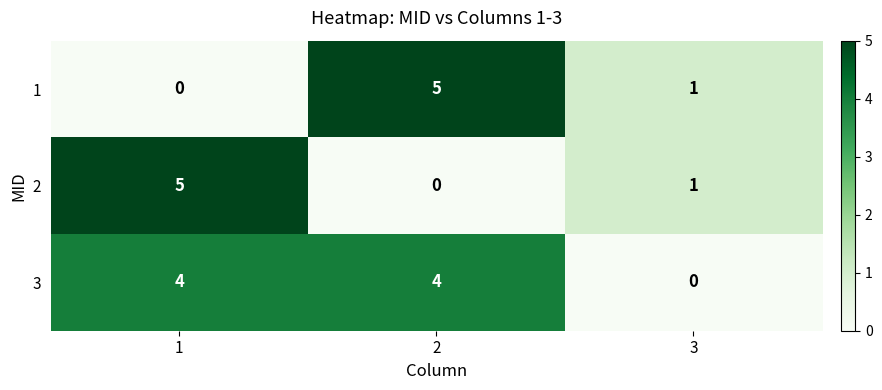

Count the 3 values in the range 0 to 4.

3